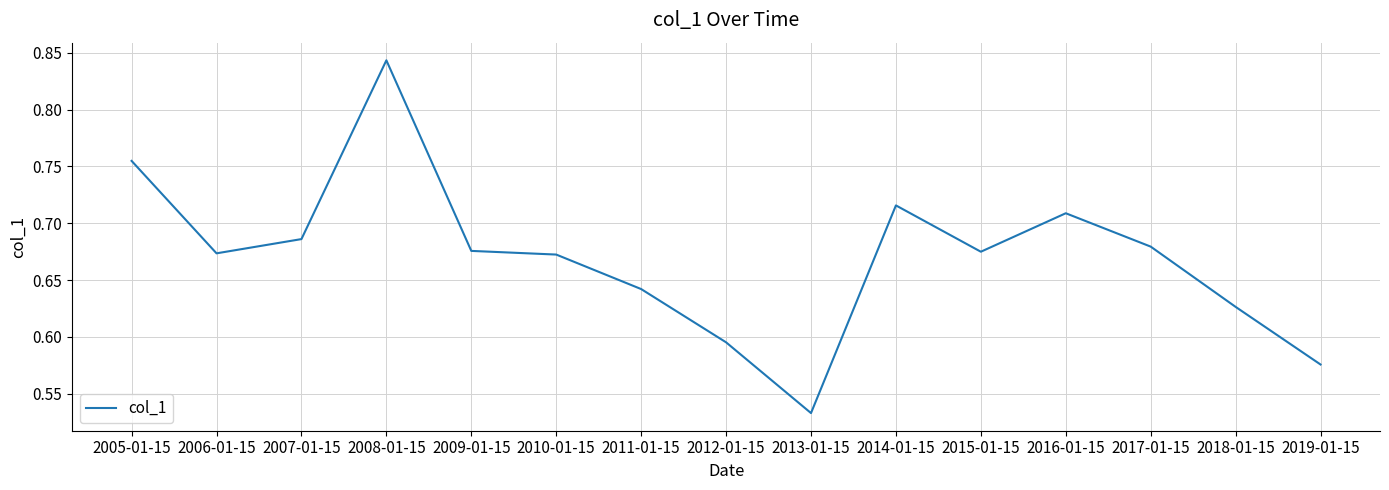

What position from the left is 2006-01-15?

2